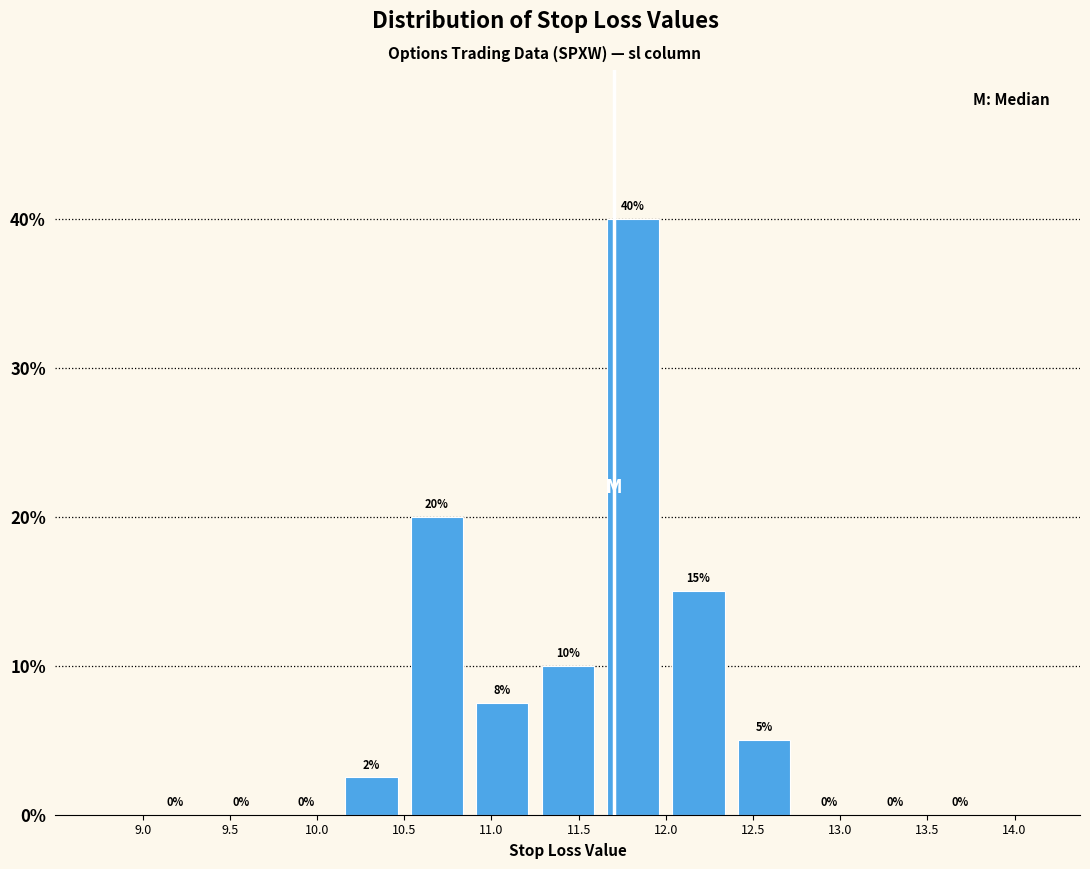

Over which range of the x-axis is the bar tallest?

11.625 to 12.000